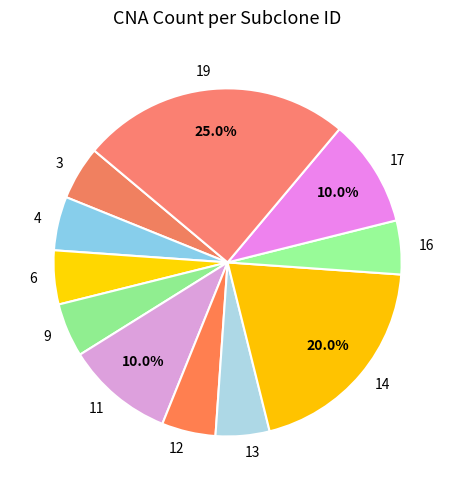

To the nearest percent, what is the difference between the largest and smallest slice percentages?

20%